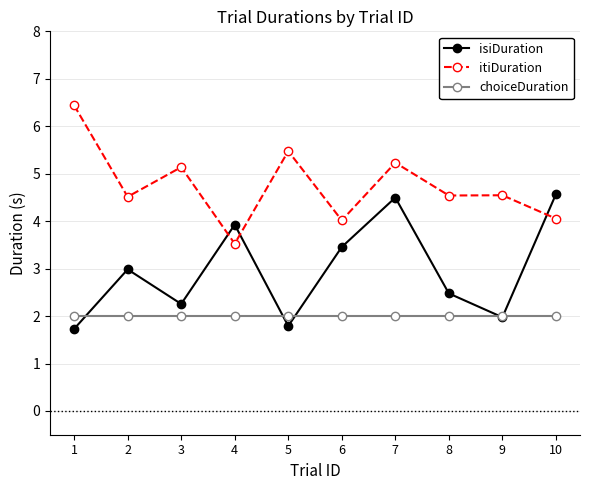

How many interior local valleys does the isiDuration series have?

3